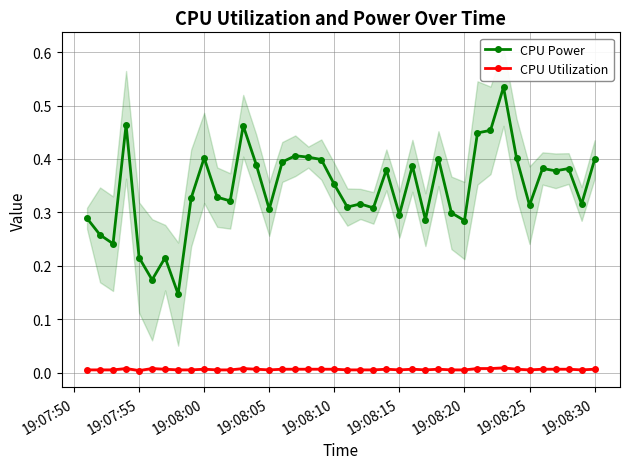

True or false: CPU Power has more than 1 points higher than both neighbors.

True